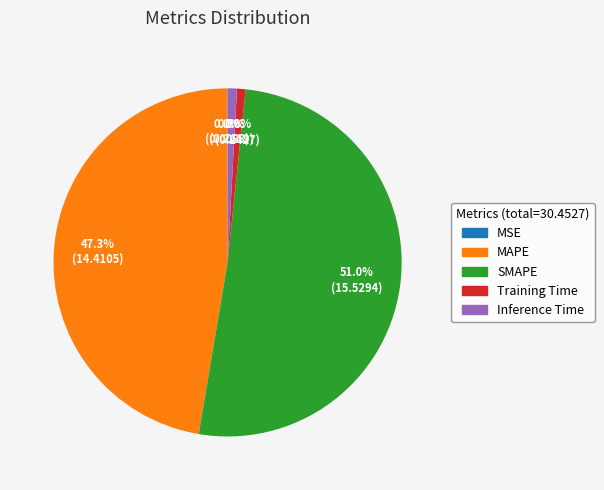

Is the sum of MAPE and Training Time greater than half?

No